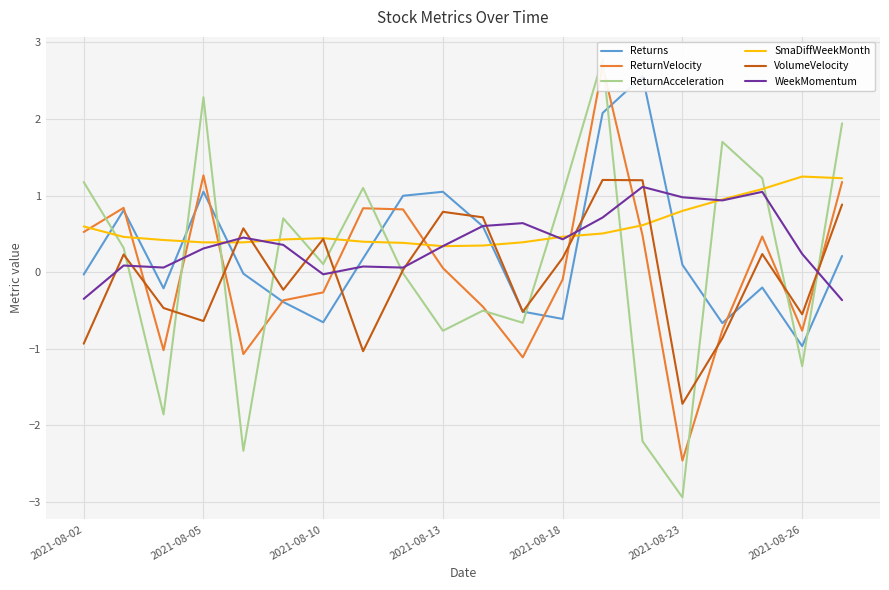

How many lines are shown in the chart?

6